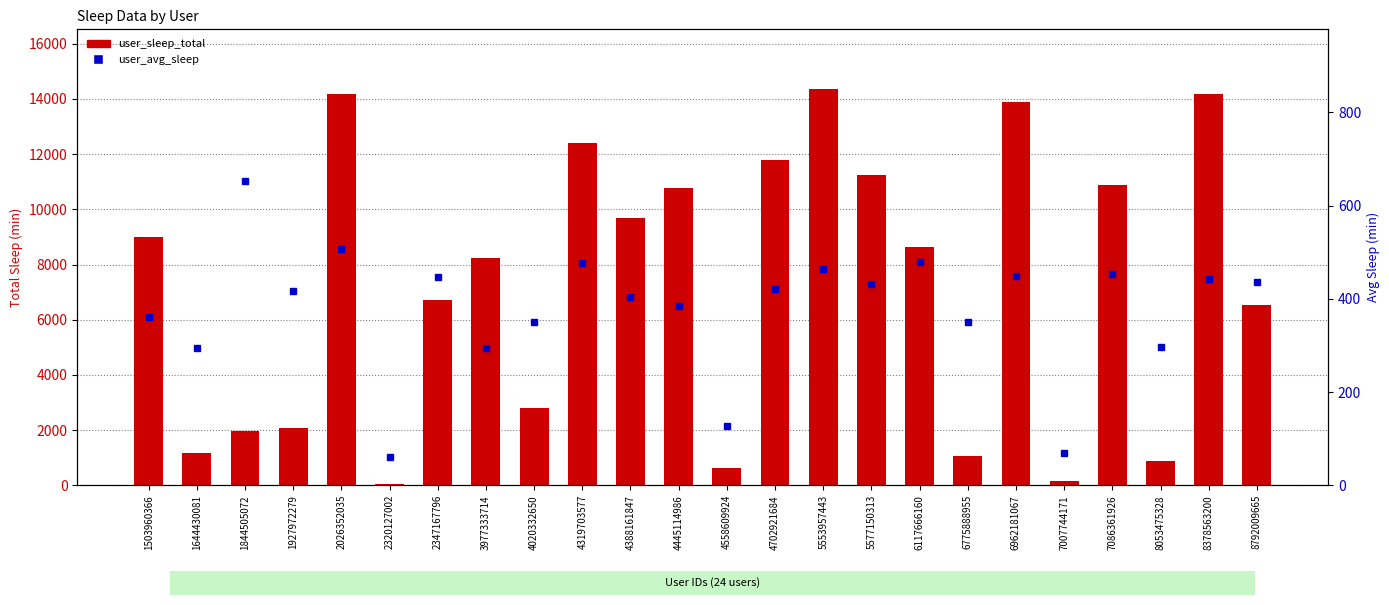

What is the value of the user_avg_sleep bar at the 19th from the left?

448.0